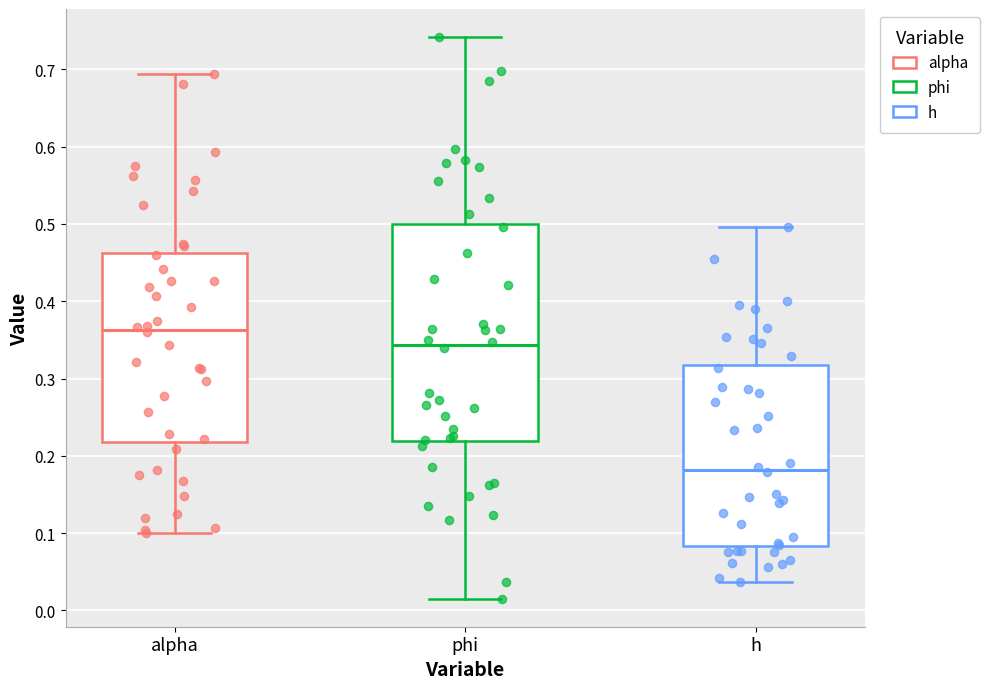

Reading left to right, read every box against the y-axis: the position of its median line, the range the box covers, and the ends of its whiskers. The values are not printed on the chart, so give them approximately, as read against the axis.

alpha: median 0.36, box 0.22 to 0.46, whiskers 0.10 to 0.69
phi: median 0.34, box 0.22 to 0.50, whiskers 0.02 to 0.74
h: median 0.18, box 0.08 to 0.32, whiskers 0.04 to 0.50